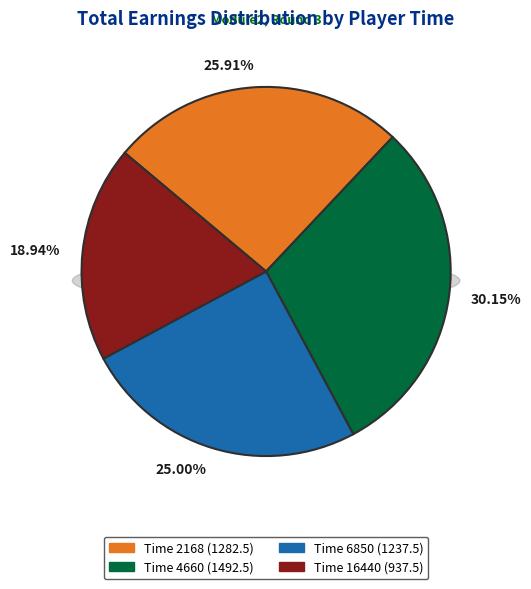

What is the largest slice in the pie chart?

4660